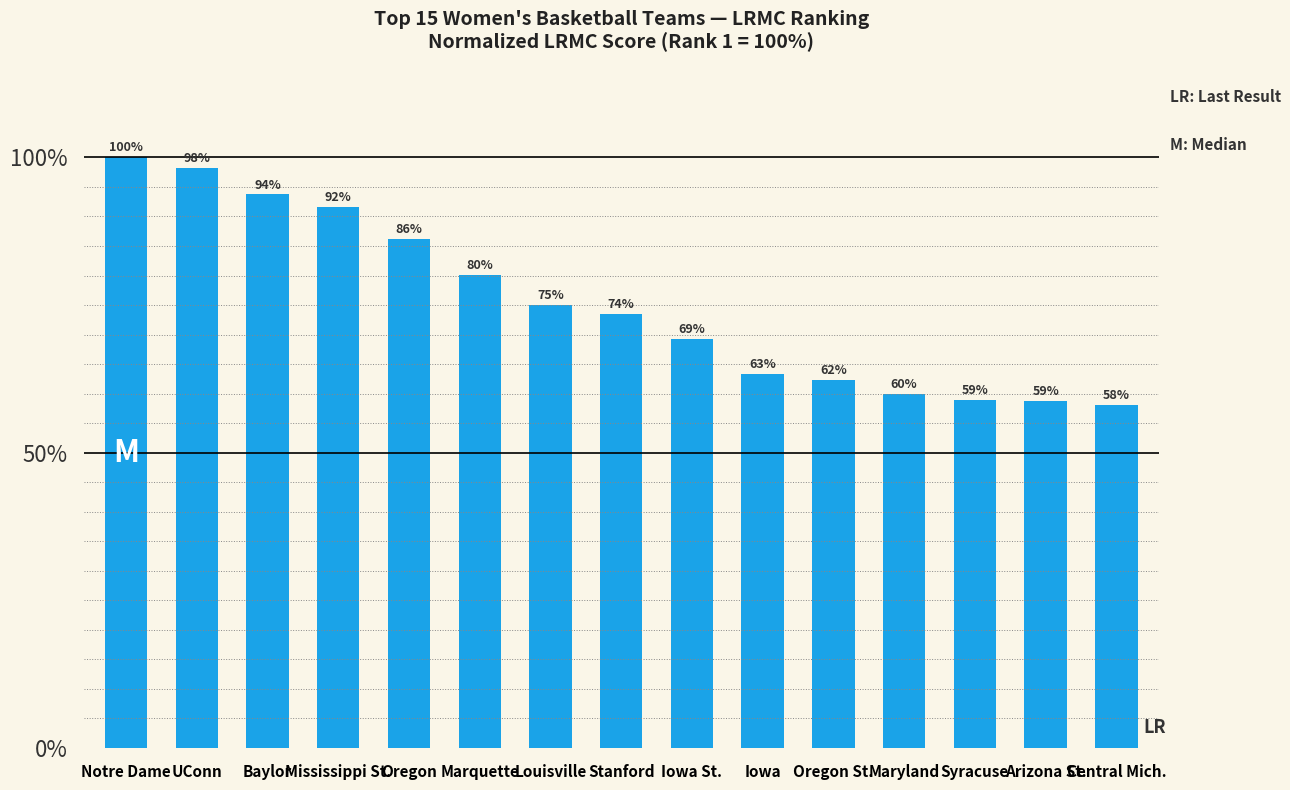

What is the value of the 7th bar from the left?

0.8